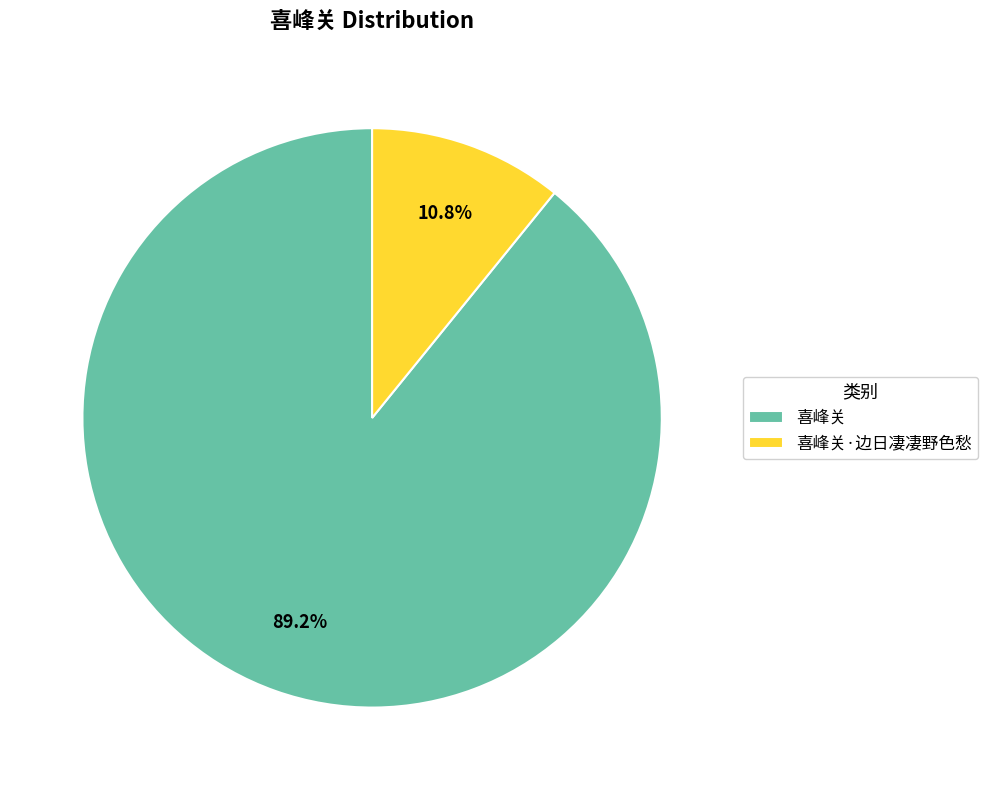

Which has a higher value, 喜峰关·边日凄凄野色愁 or 喜峰关?

喜峰关